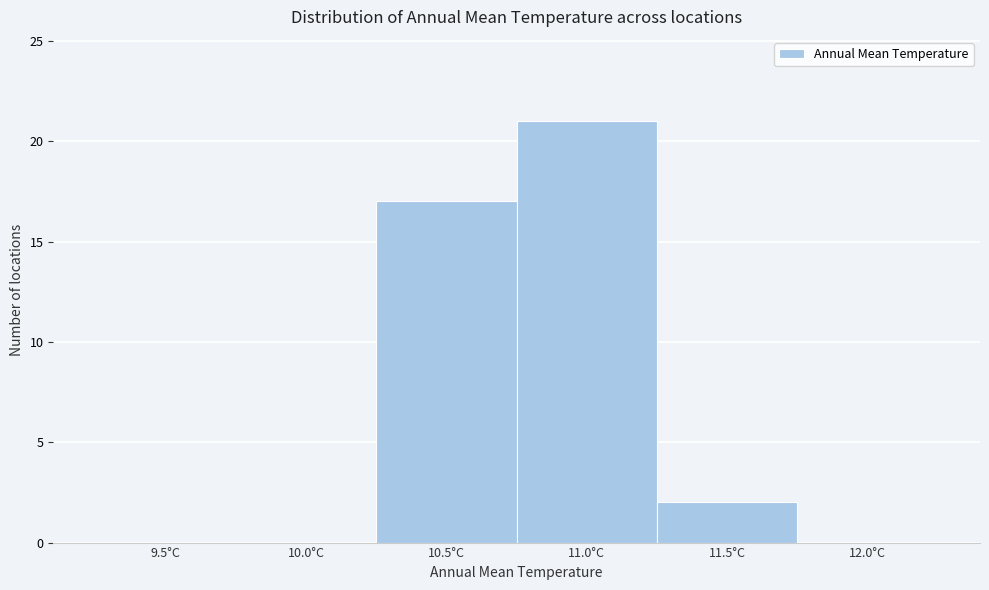

Reading right to left, extract all data points from this chart.

12.0°C=0	11.5°C=2	11.0°C=21	10.5°C=17	10.0°C=0	9.5°C=0